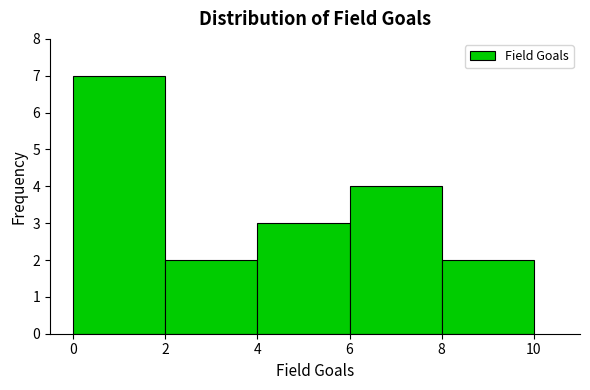

Over which range of the x-axis is the bar tallest?

0 to 2